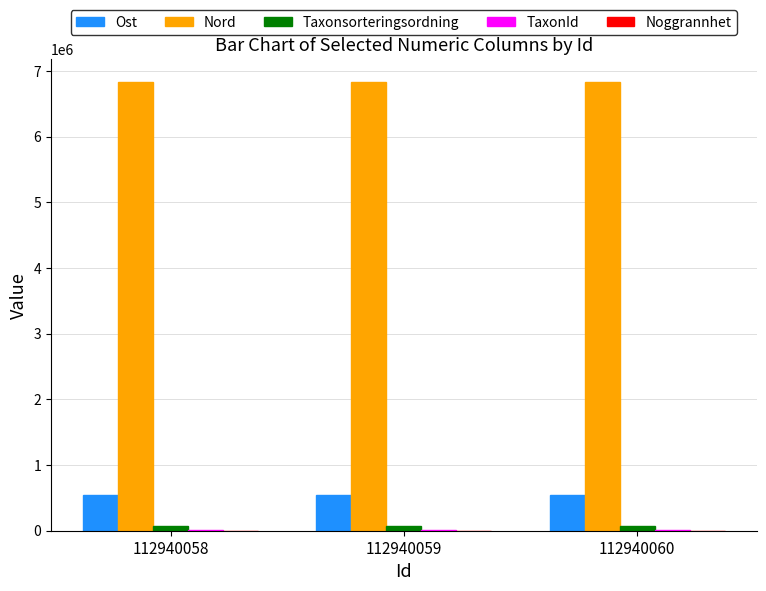

How many groups of bars are there?

3